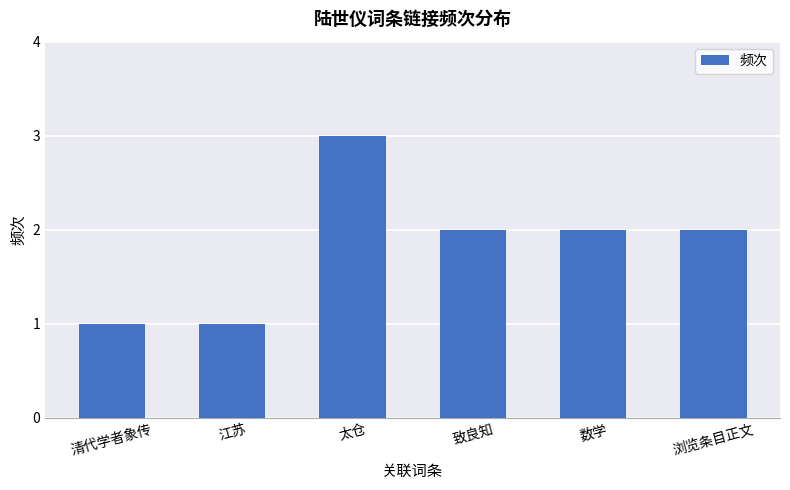

Which label corresponds to the largest value in the chart?

太仓